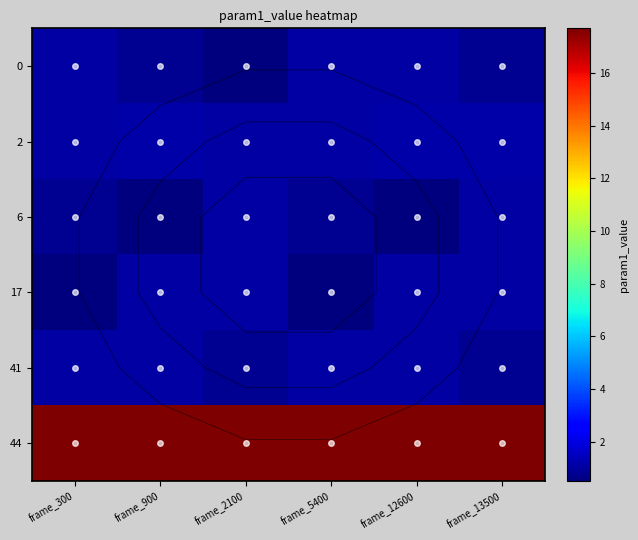

List the series in order of their peak value, lowest first.

6, 0, 17, 41, 2, 44